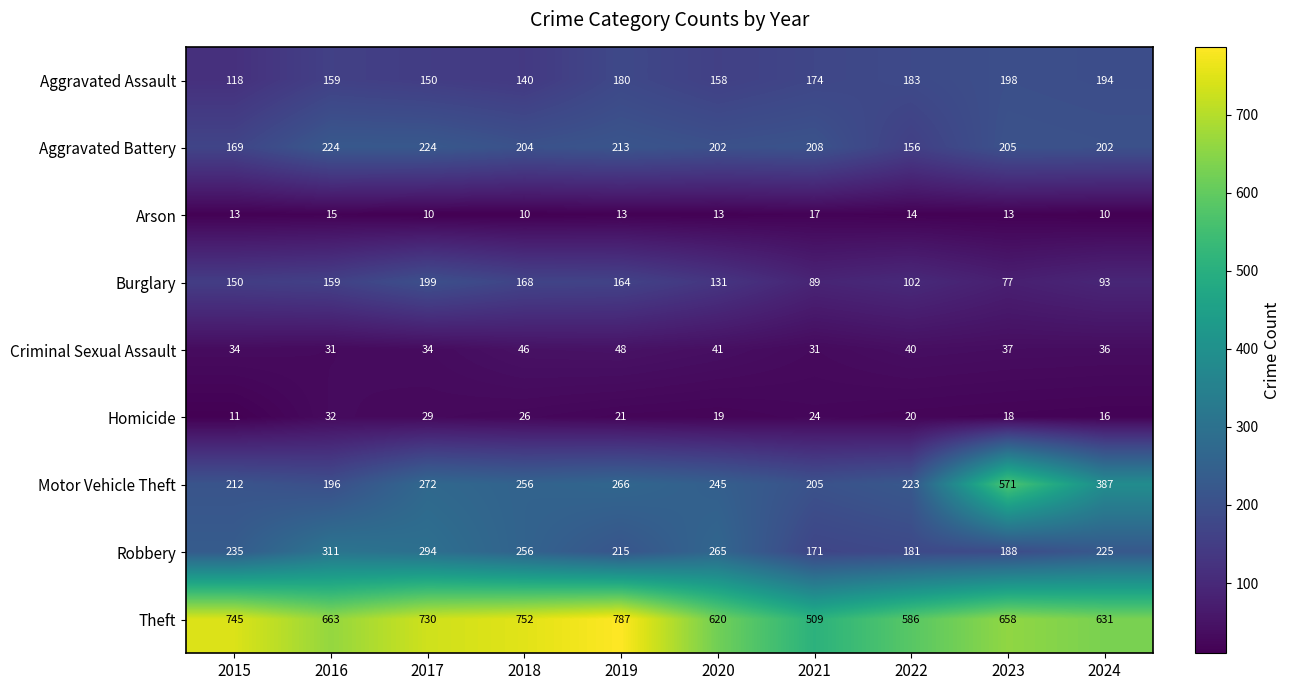

Which label corresponds to the largest value in the chart?

2019